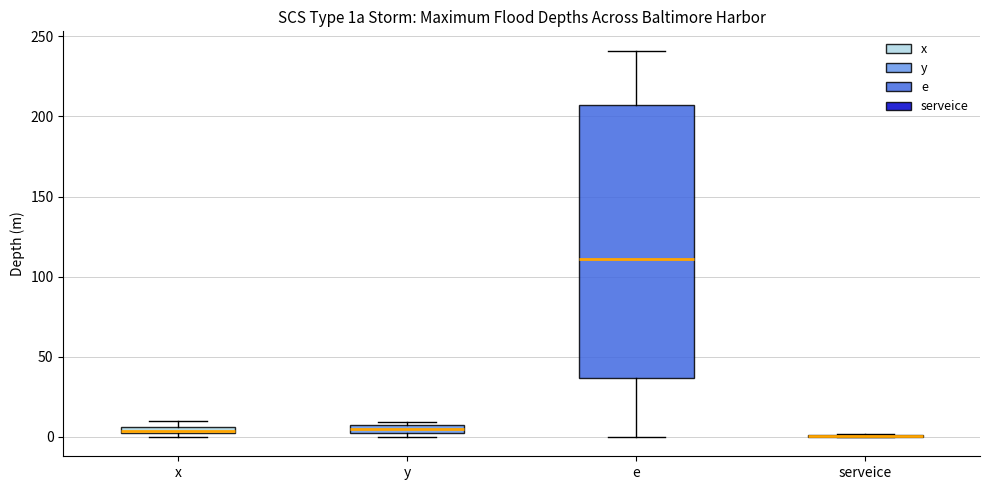

Where is the lower edge of the box for e on the y-axis? The values are not printed on the chart, so give them approximately, as read against the axis.

35